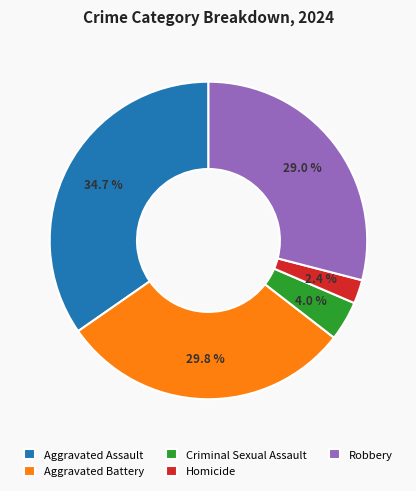

Is the sum of Aggravated Assault and Robbery greater than half?

Yes